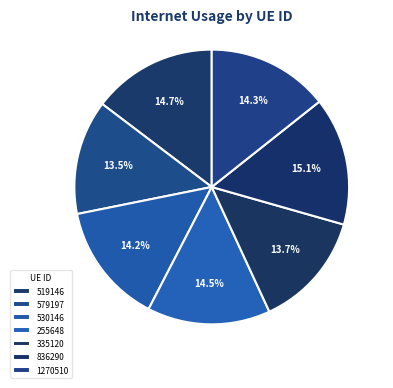

Rank the categories by value from lowest to highest.

579197, 335120, 530146, 1270510, 255648, 519146, 836290